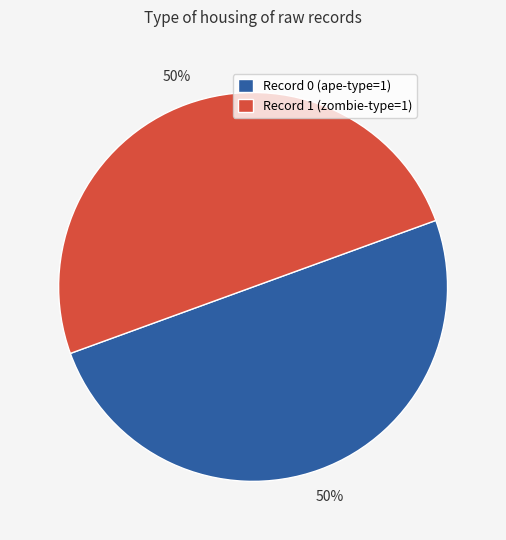

Is it true that Record 0 (ape-type=1) is 50% of the pie?

True